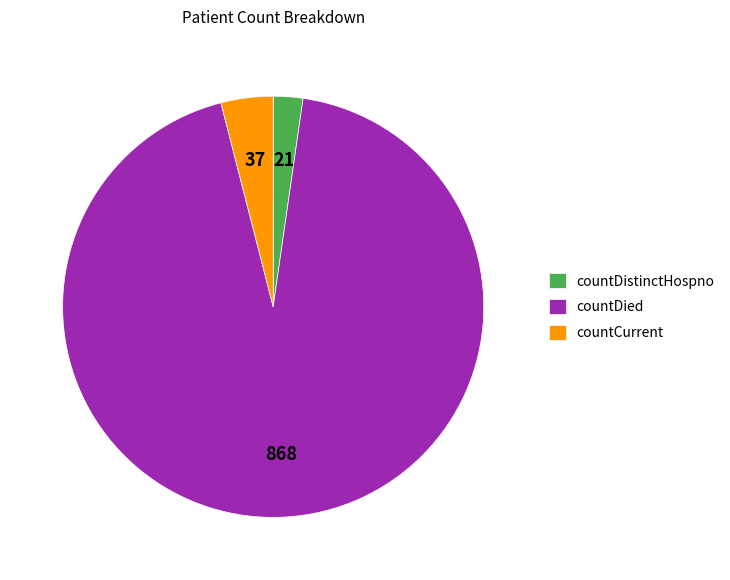

True or false: countDistinctHospno accounts for 2% of the total.

True